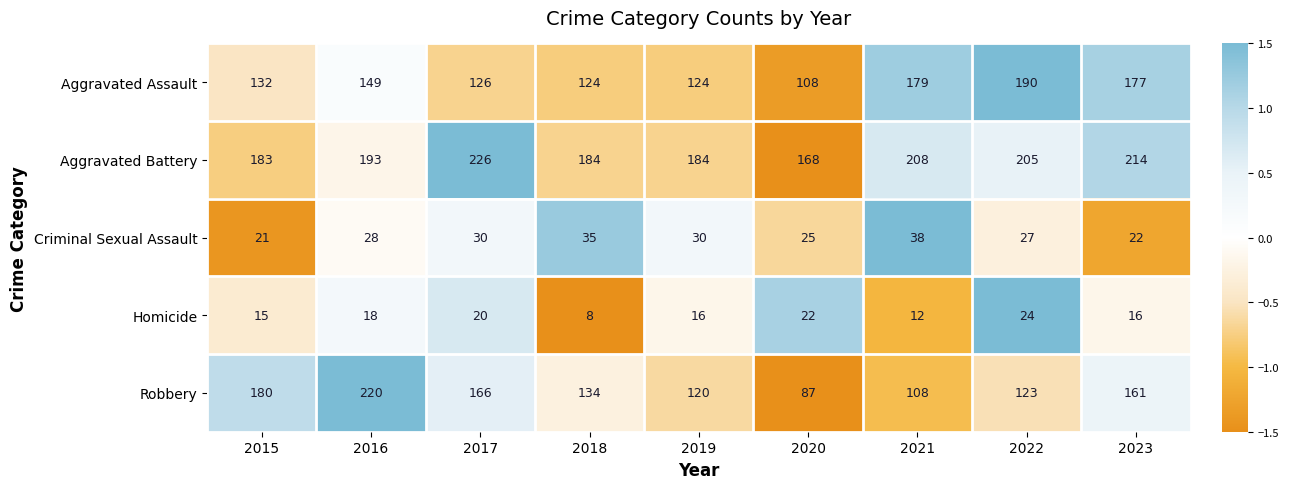

What is the total value across all series at 2018?

485